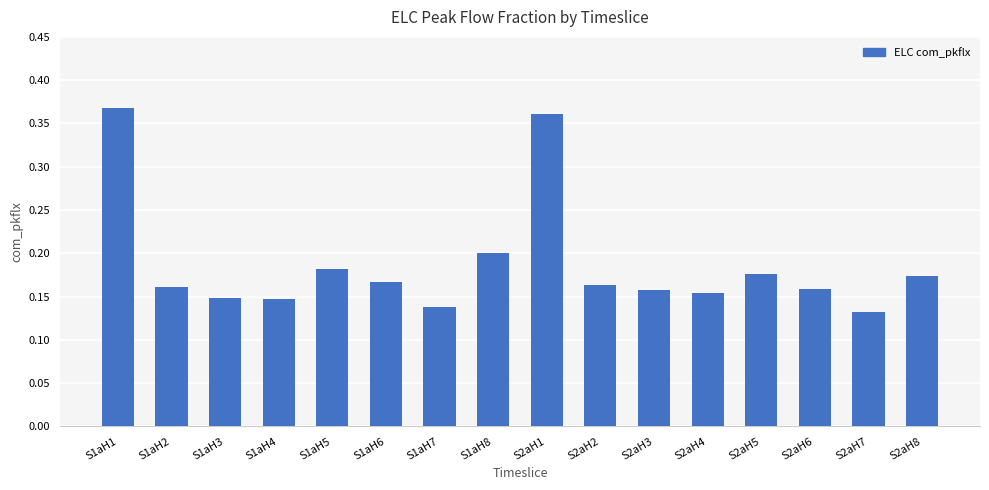

What position from the right is S2aH7?

2